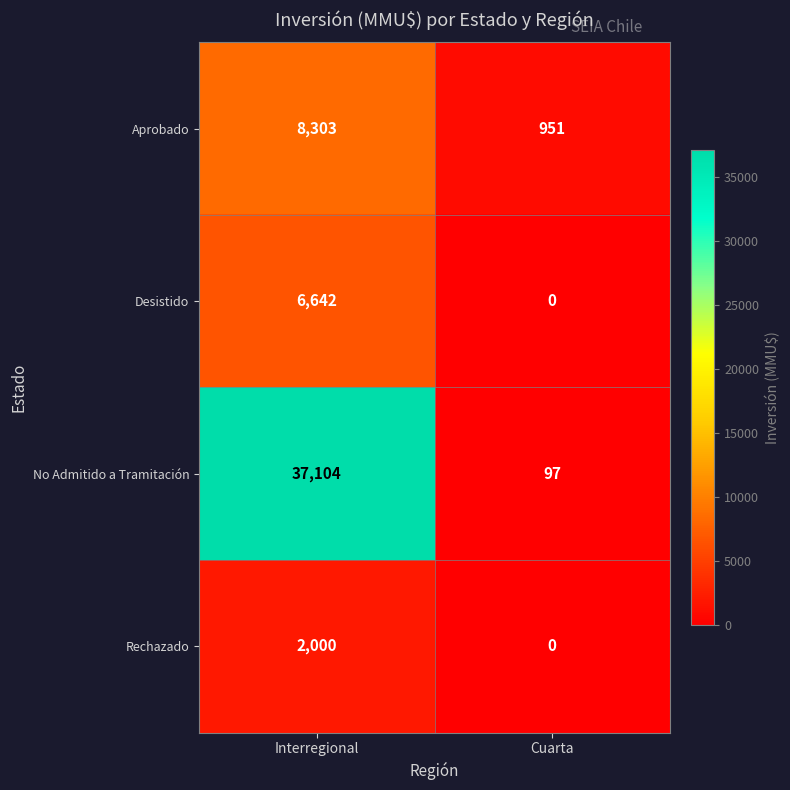

Reading right to left, list all the values displayed in this chart.

Aprobado: 951	8303
Desistido: 0	6642
No Admitido a Tramitación: 97	37104
Rechazado: 0	2000